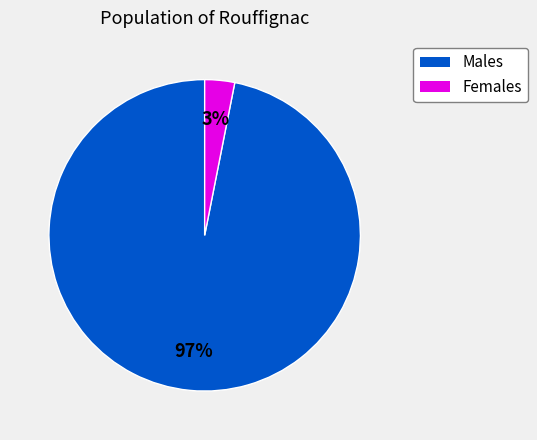

Is there a majority slice in this chart?

Yes